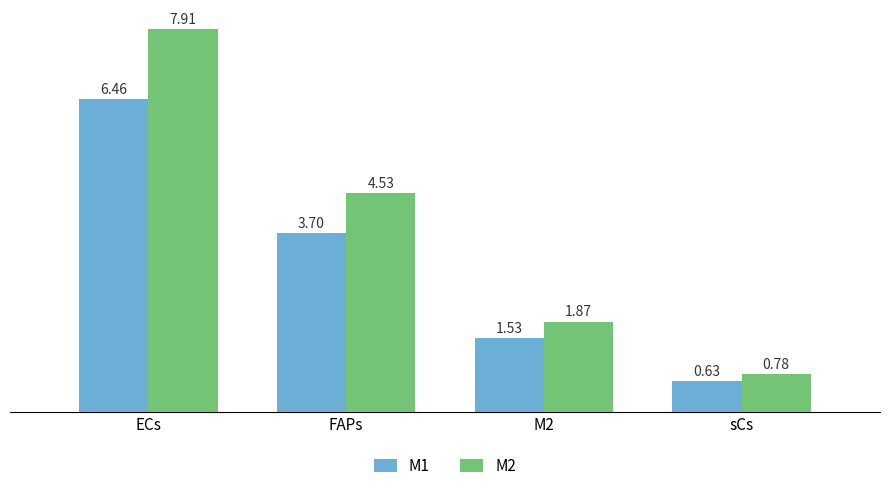

What is the total value across all series at ECs?

14.4